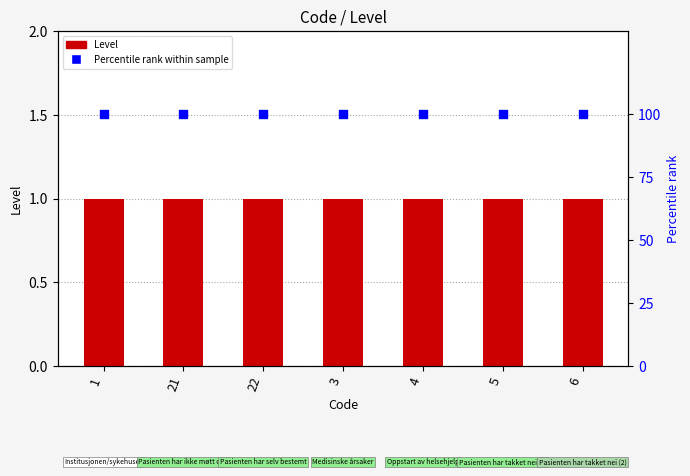

What are all the series names shown in the legend?

Level, Percentile rank